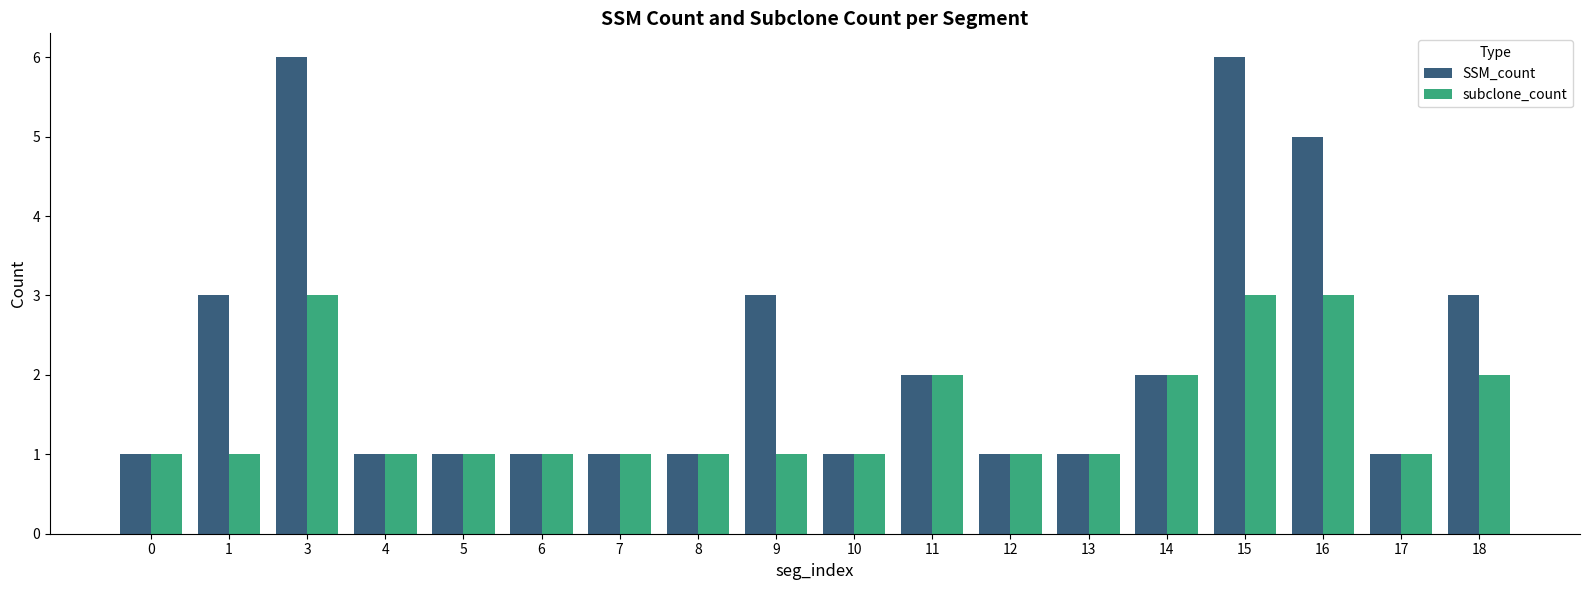

Is it true that subclone_count equals 3 at 16?

True